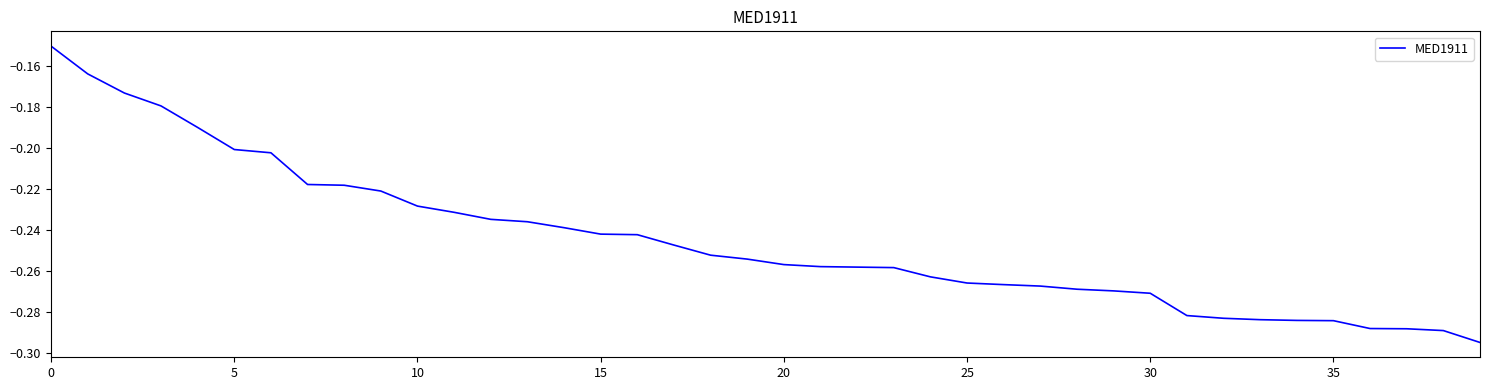

Is this an area chart (filled region under the line)?

No